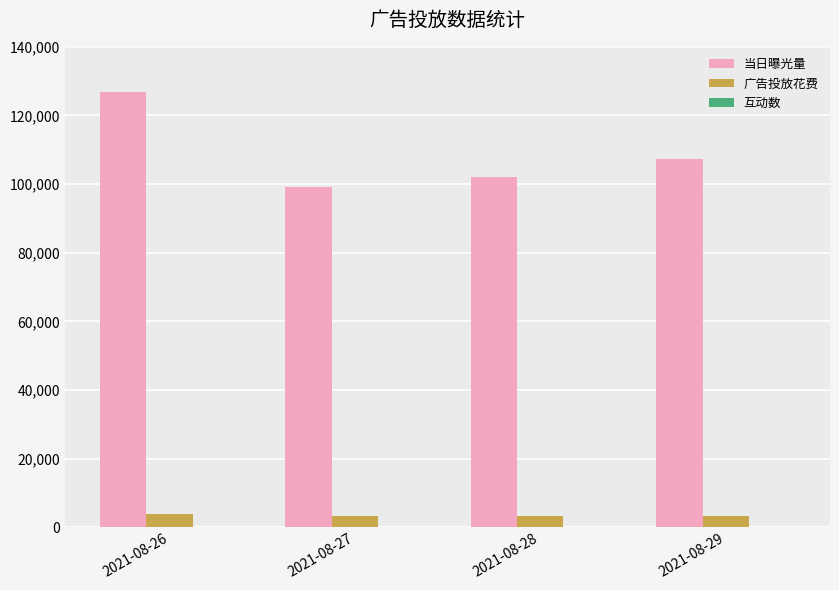

What is the maximum value shown in the chart?

126863